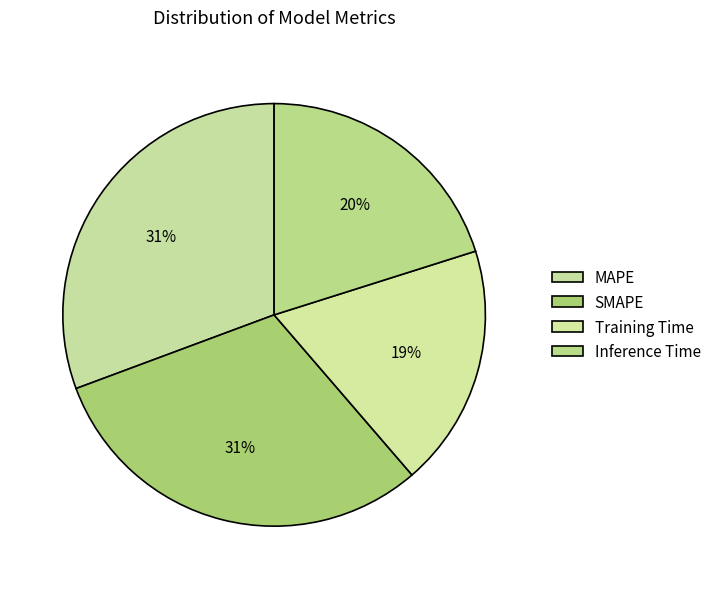

Is SMAPE the majority of the pie?

No